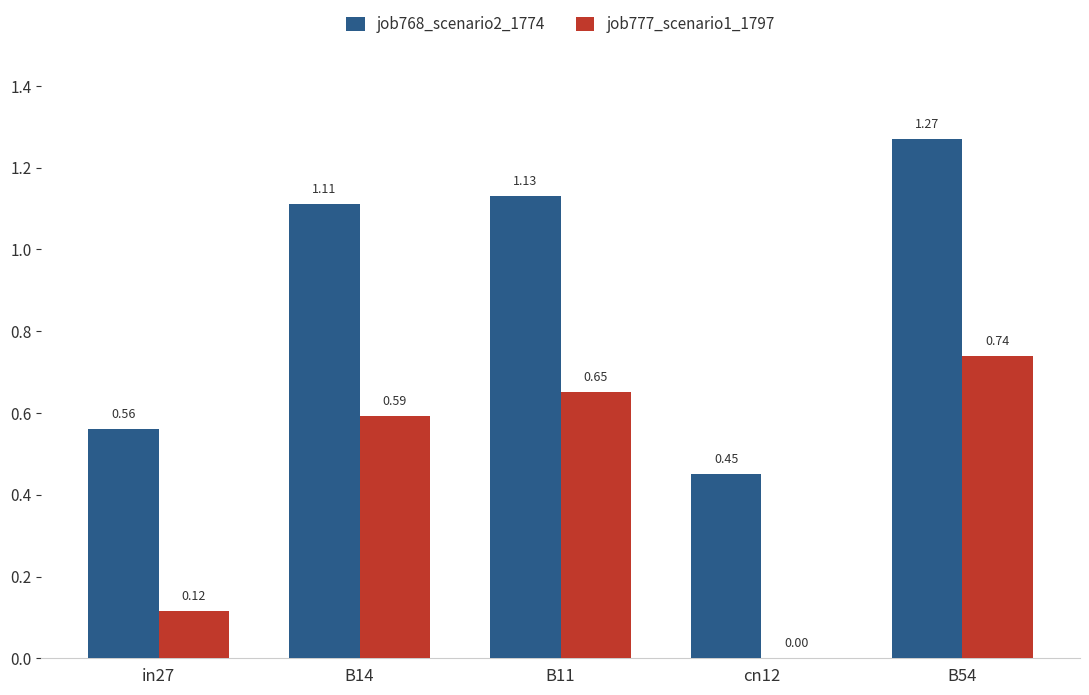

The job777_scenario1_1797 series shows 0.3 at B54. True or false?

False